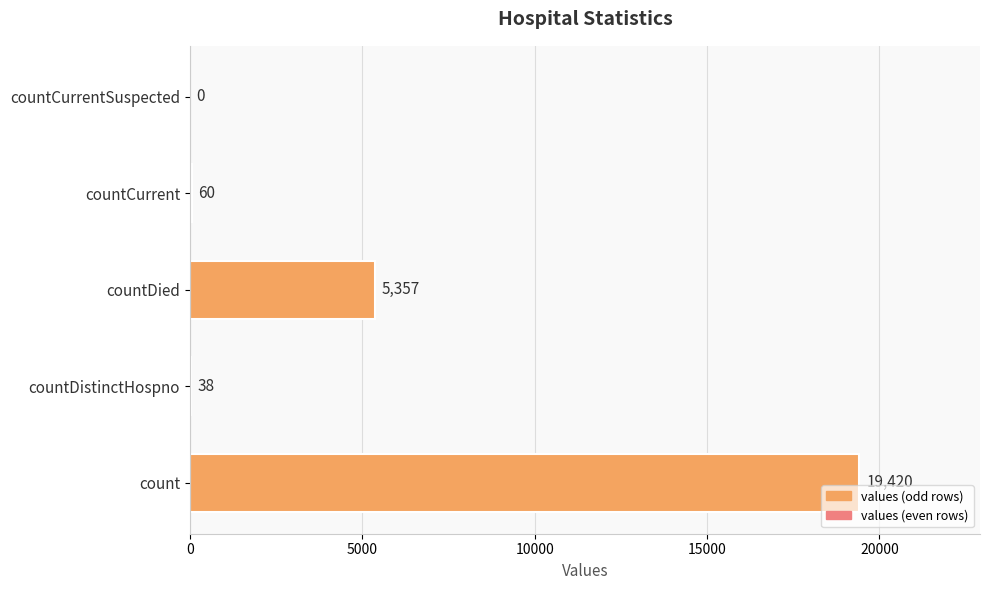

How many values are above zero?

4